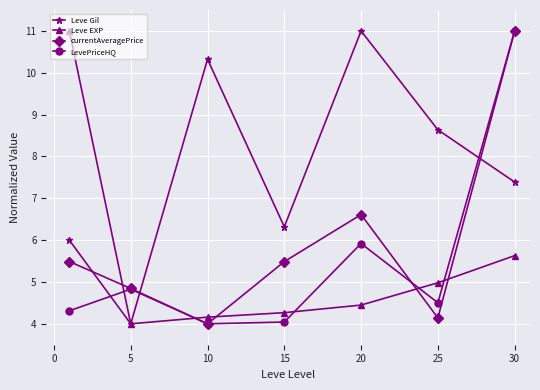

True or false: LevePriceHQ has more than 0 points higher than both neighbors.

True